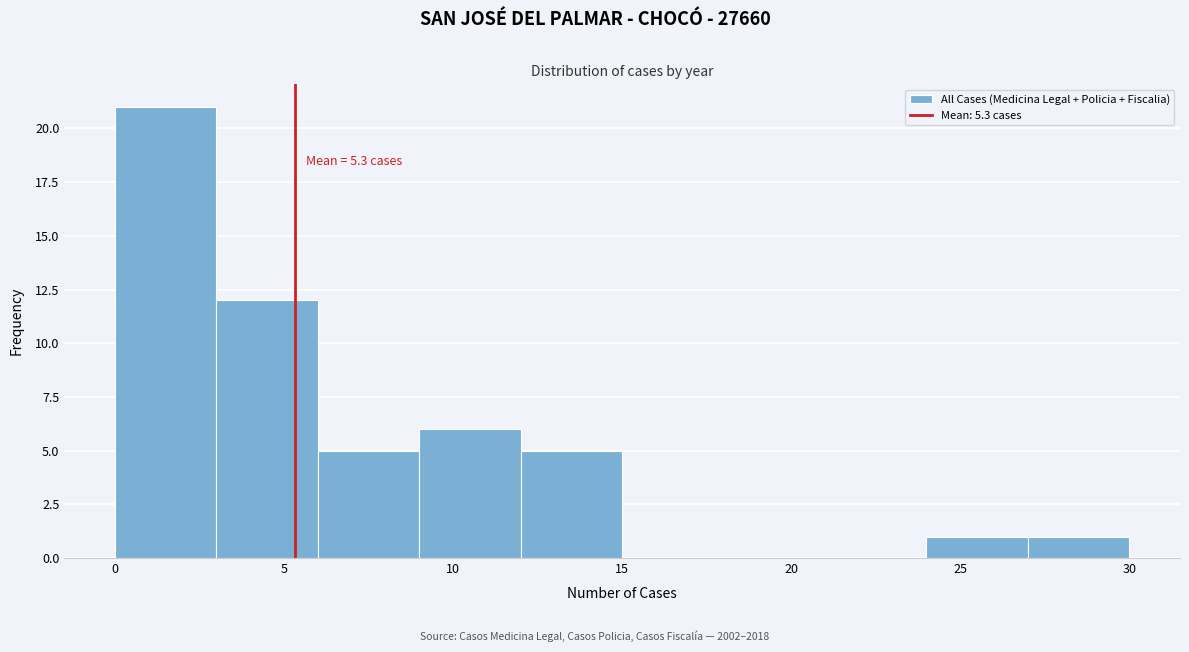

Over which range of the x-axis is the bar tallest?

0 to 3